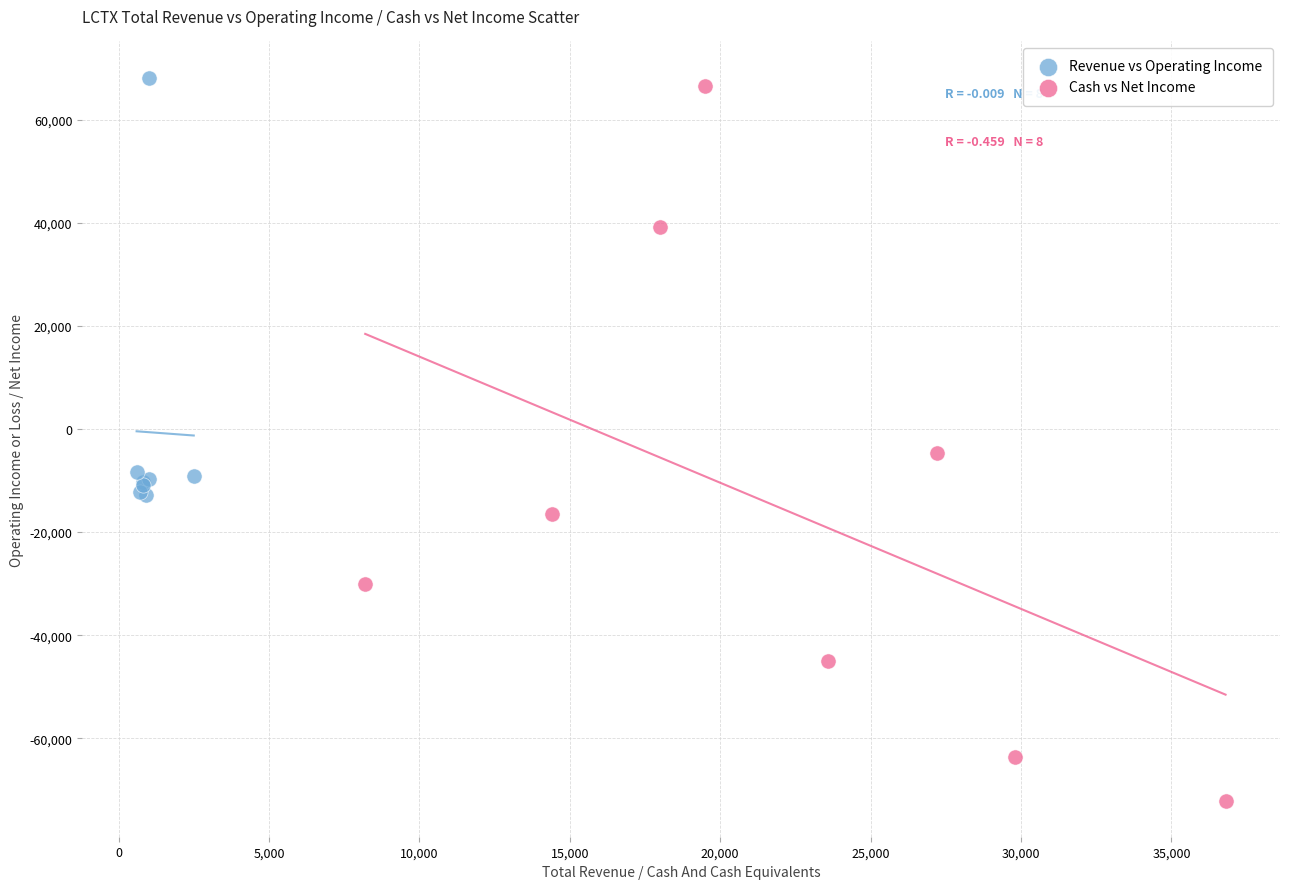

Which series contains the lowest Y value?

Cash vs Net Income